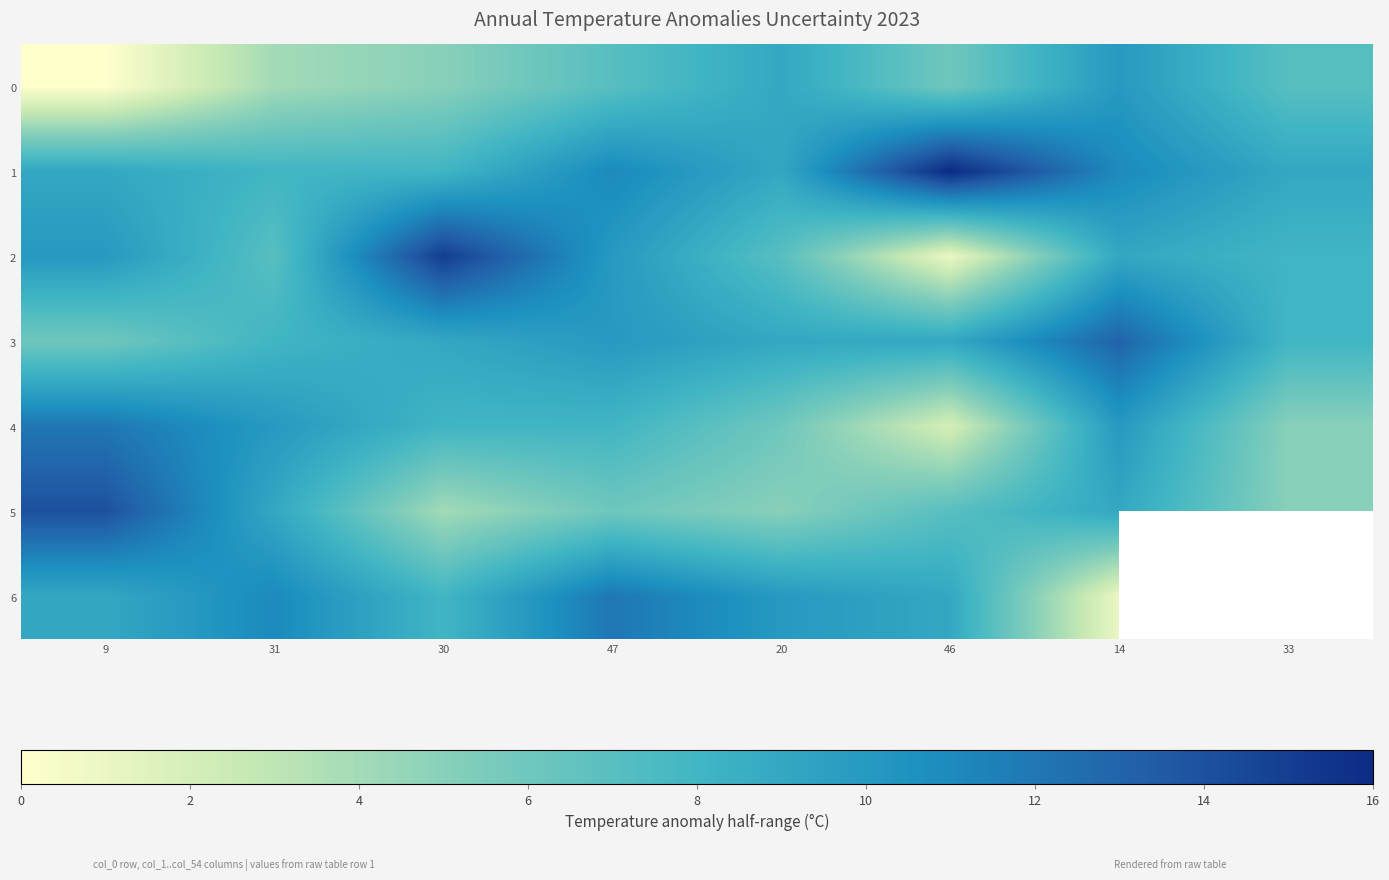

Between 31 and 46, which series saw the biggest shift?

1